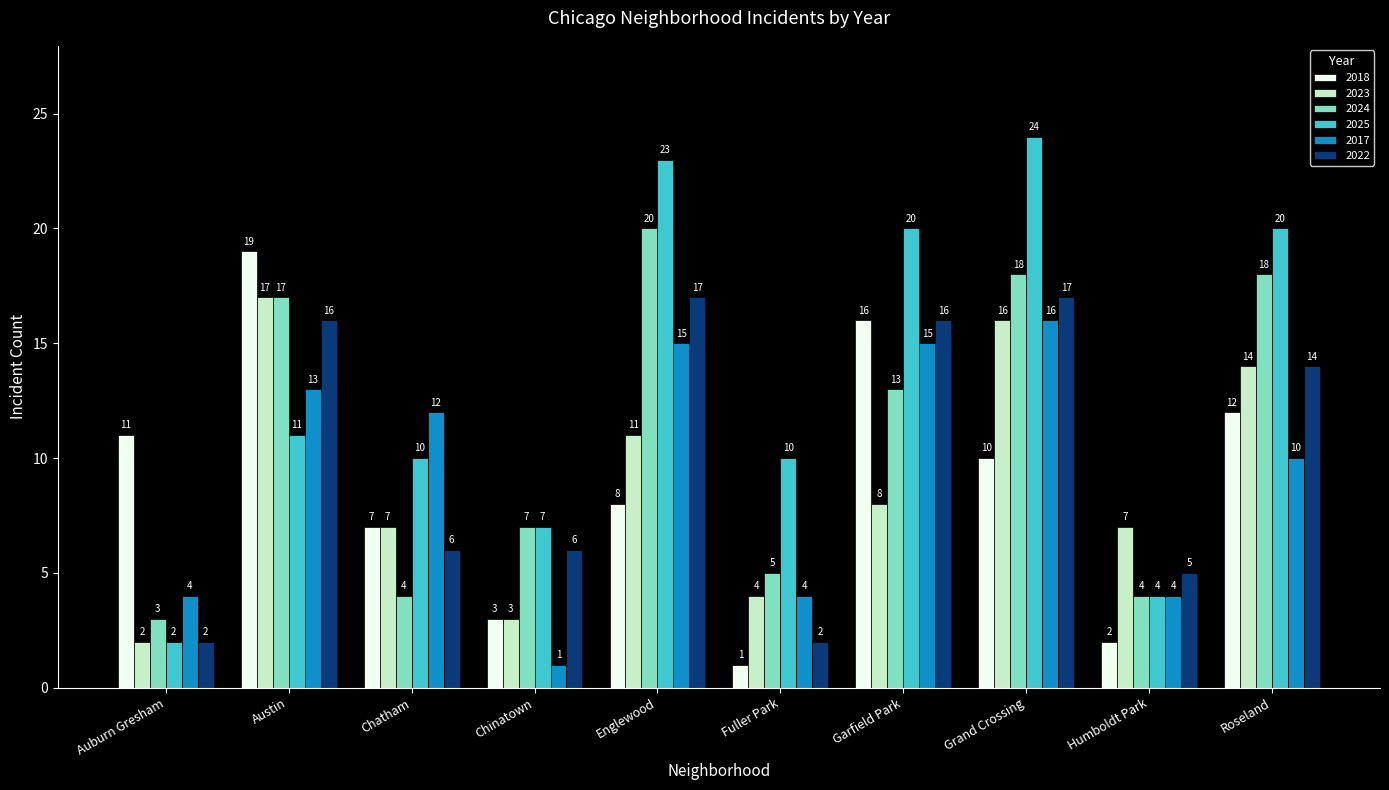

Count the number of data series in this chart.

6